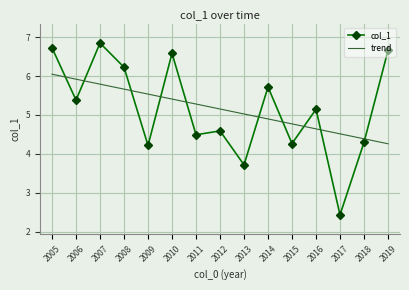

At which label does trend reach its peak?

2005